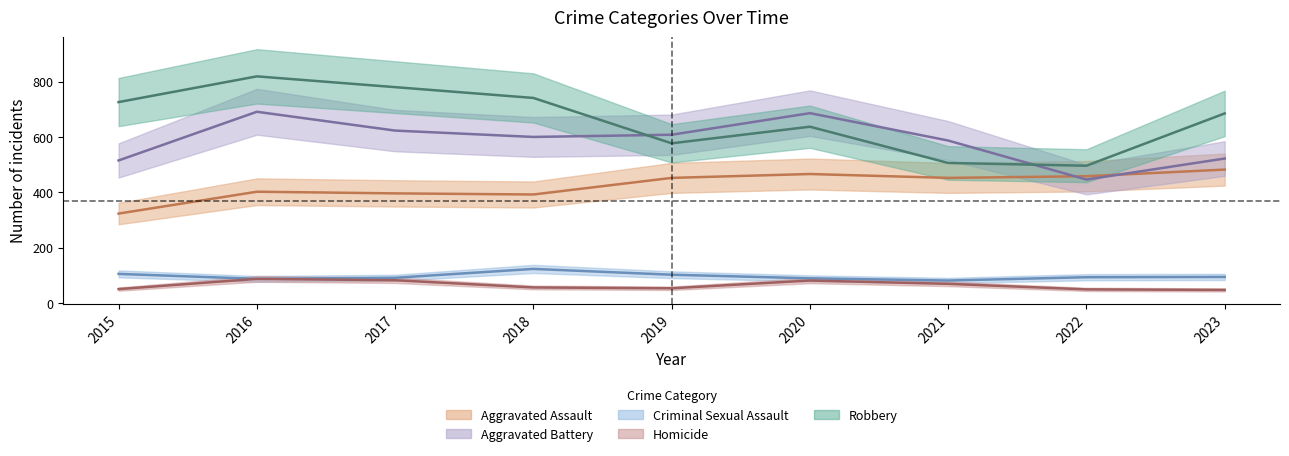

At which category does Aggravated Battery reach its first local peak?

2016